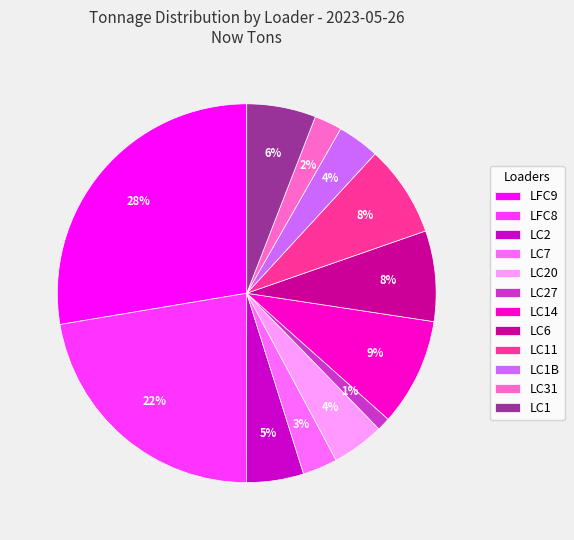

To the nearest percent, what is the difference between the largest and smallest slice percentages?

27%